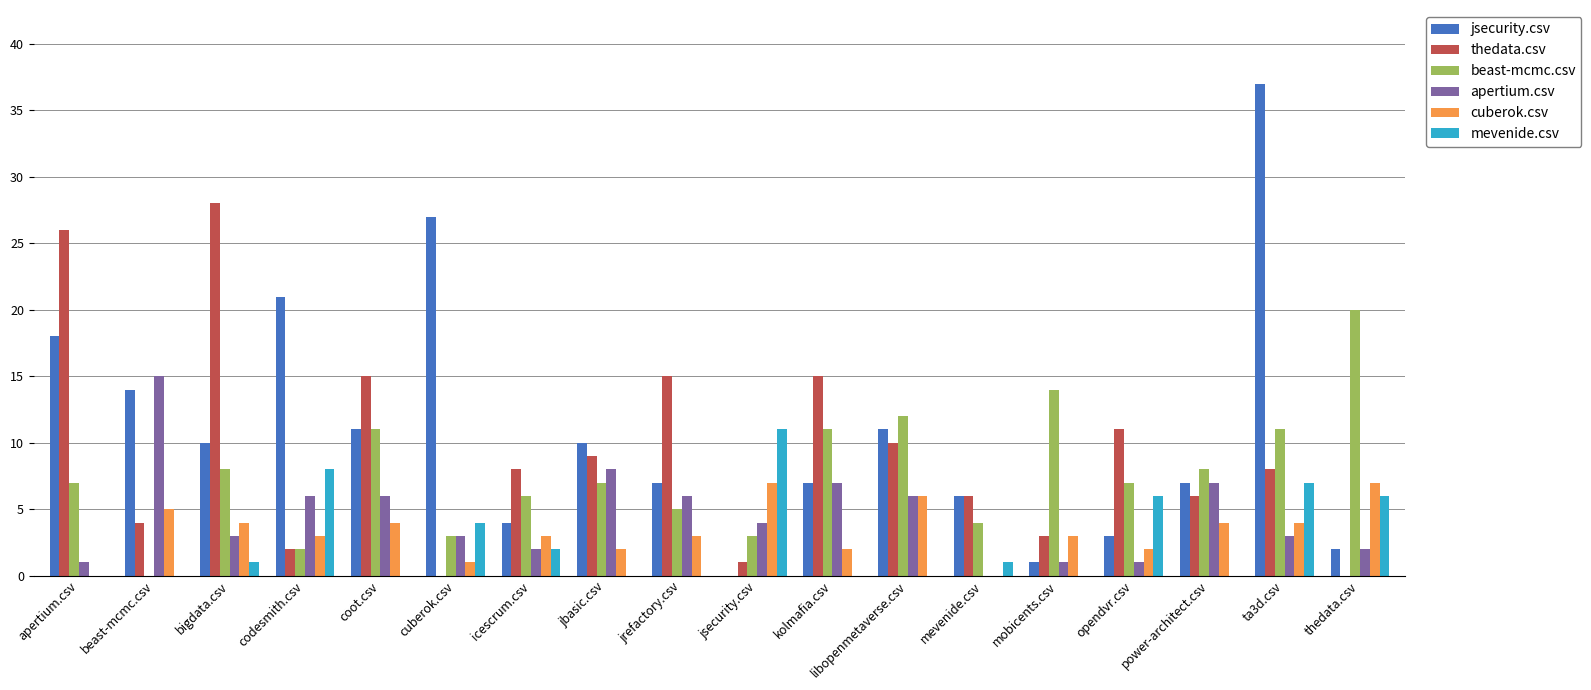

What are all the series names shown in the legend?

jsecurity.csv, thedata.csv, beast-mcmc.csv, apertium.csv, cuberok.csv, mevenide.csv